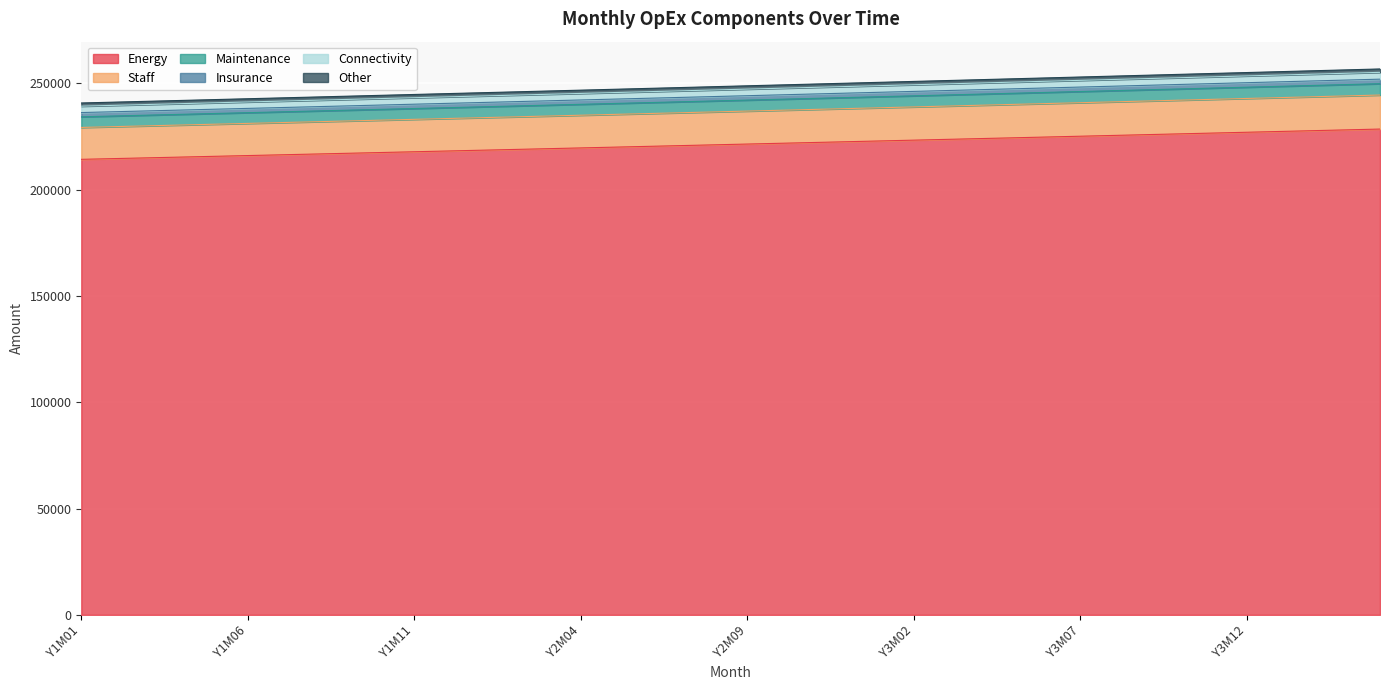

Which series has the widest spread of values?

Energy